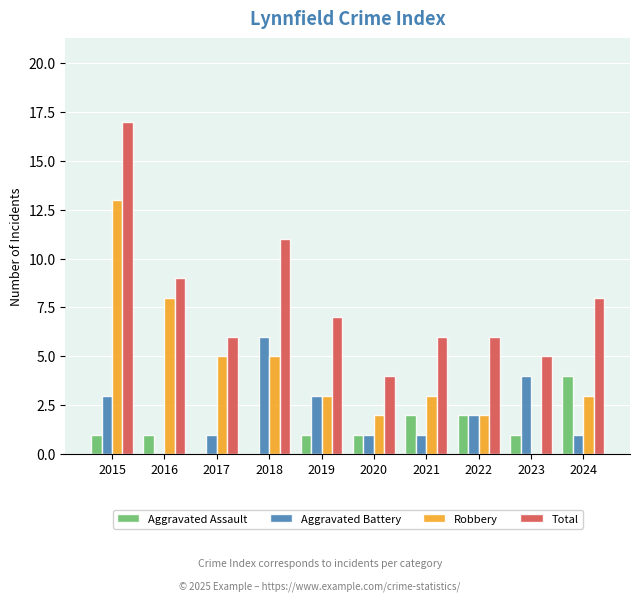

What is the sum of all Aggravated Battery values?

22